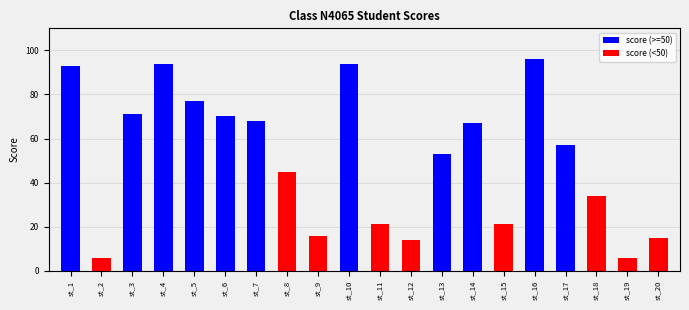

What is the difference between the maximum and second lowest values in the score (<50) series?

45